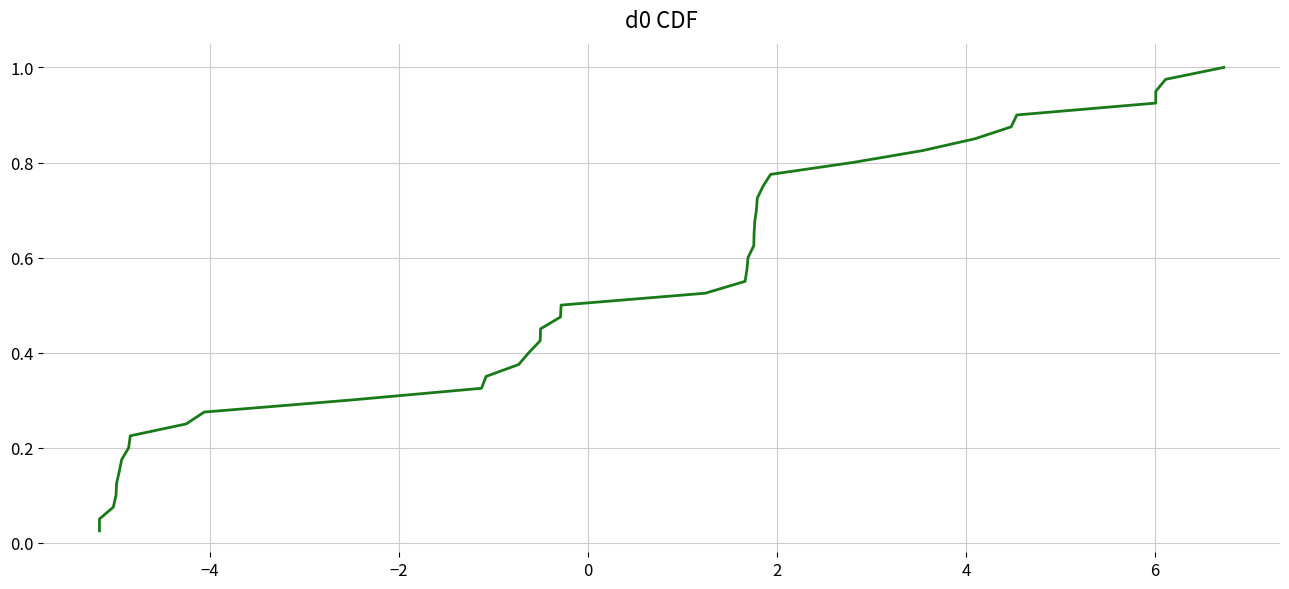

What is the average value?

0.5